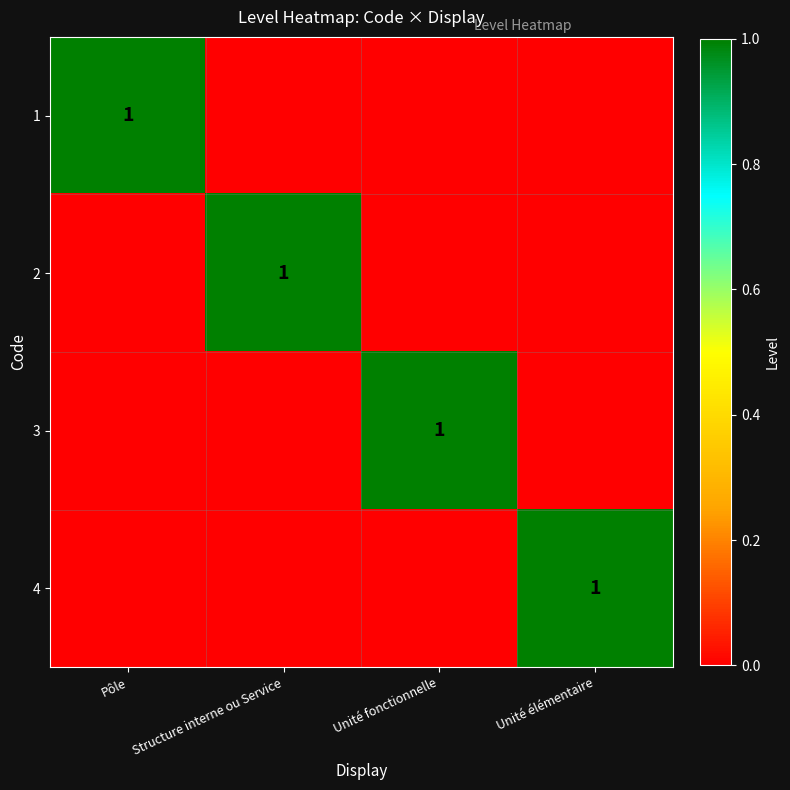

Which label corresponds to the smallest value in the chart?

Structure interne ou Service